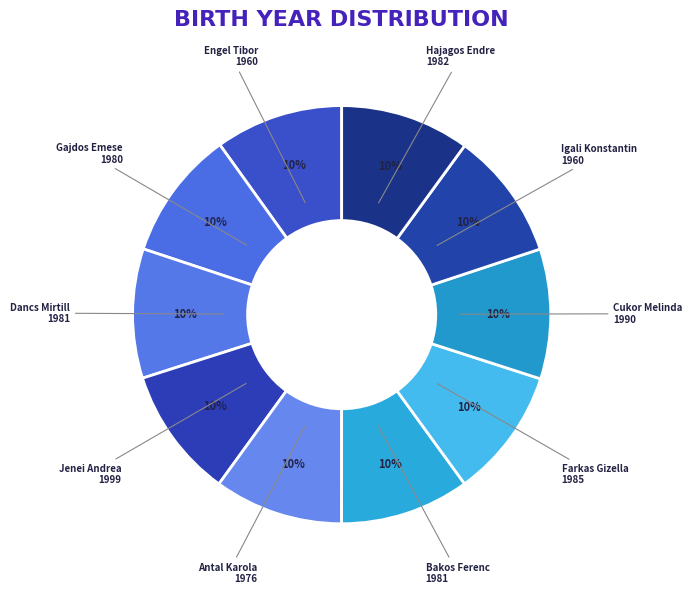

Which category has the biggest portion of the pie?

Jenei Andrea